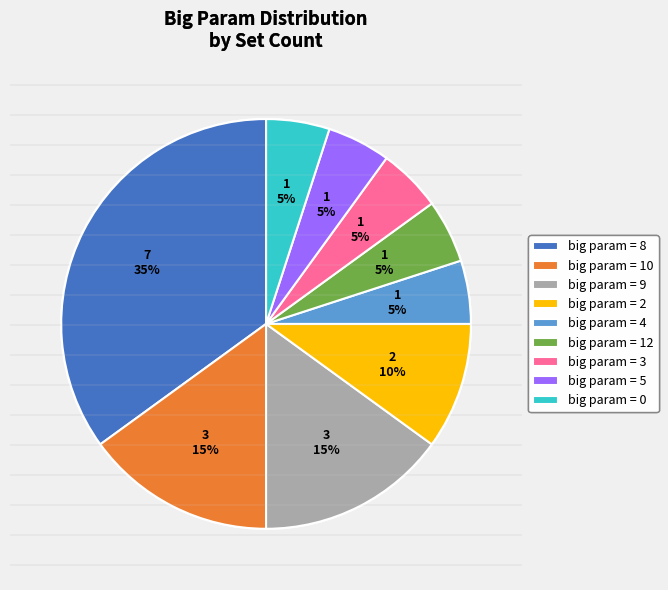

Is it true that big param = 2 is 17% of the pie?

False